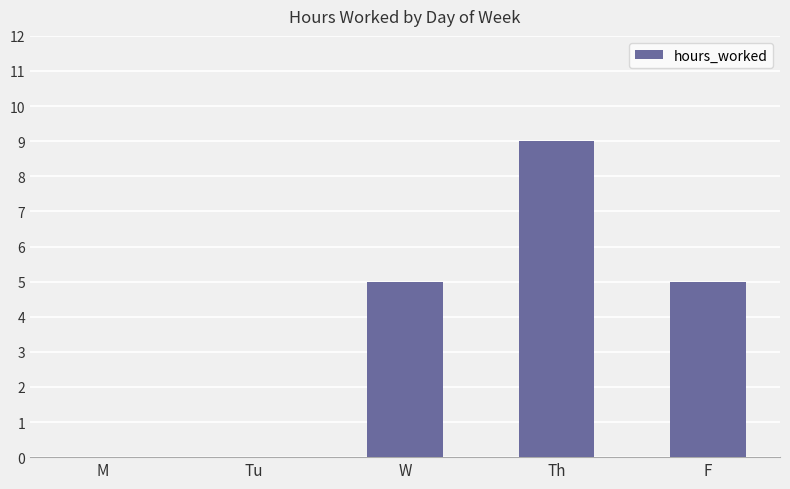

Reading left to right, list all the values displayed in this chart.

0	0	5	9	5